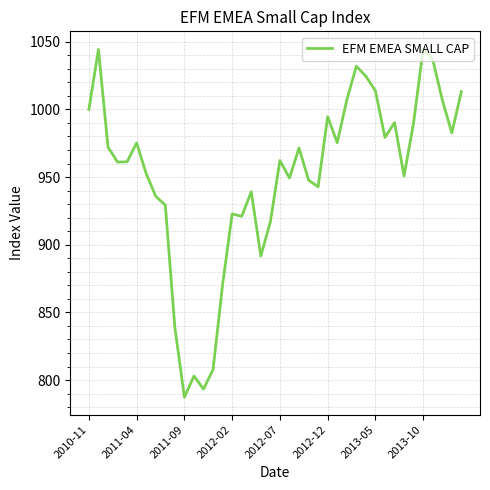

What is the smallest value displayed?

787.3